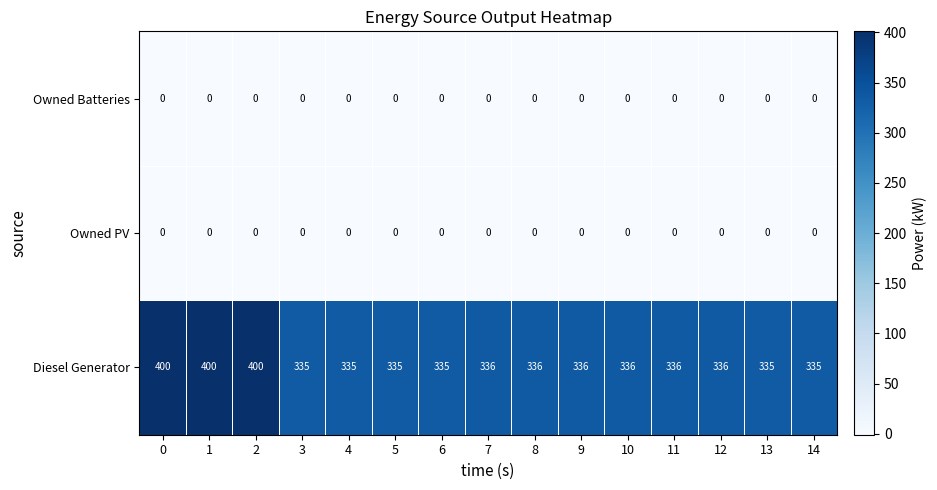

Which series has the largest range (max minus min)?

Diesel Generator